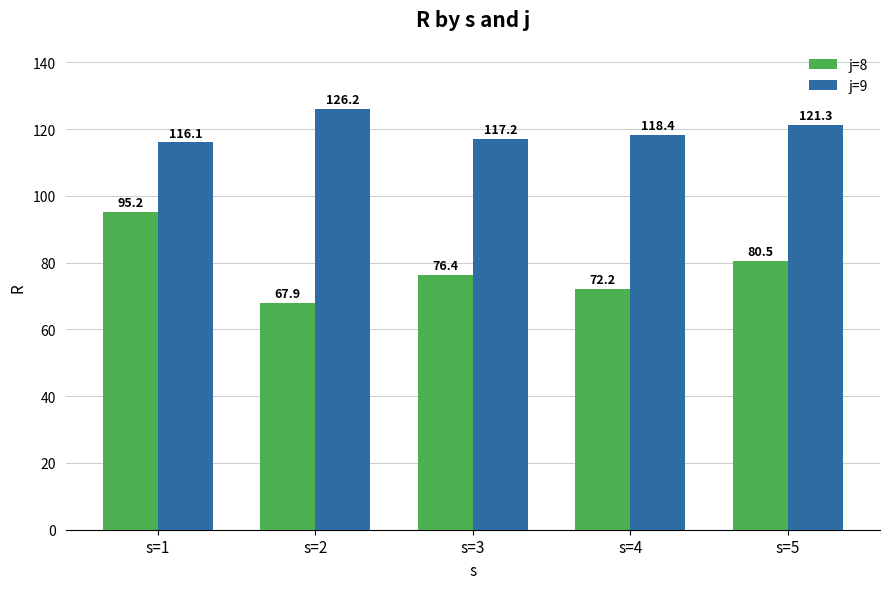

How many distinct data groups are displayed?

2